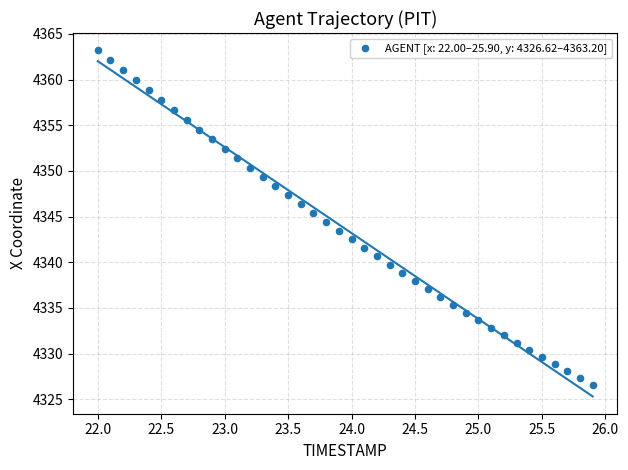

What is the range of Y values (max minus min)?

36.6